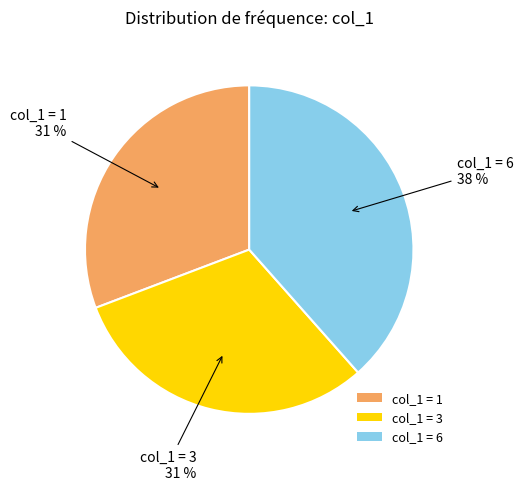

What is the ratio of the value at col_1 = 1 to the value at col_1 = 6?

0.8